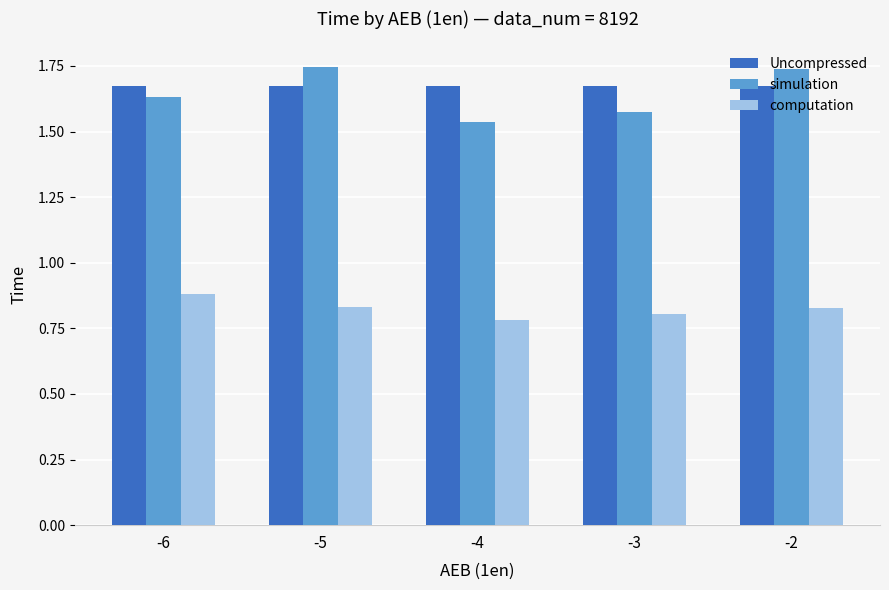

At which label does simulation reach its minimum?

-4